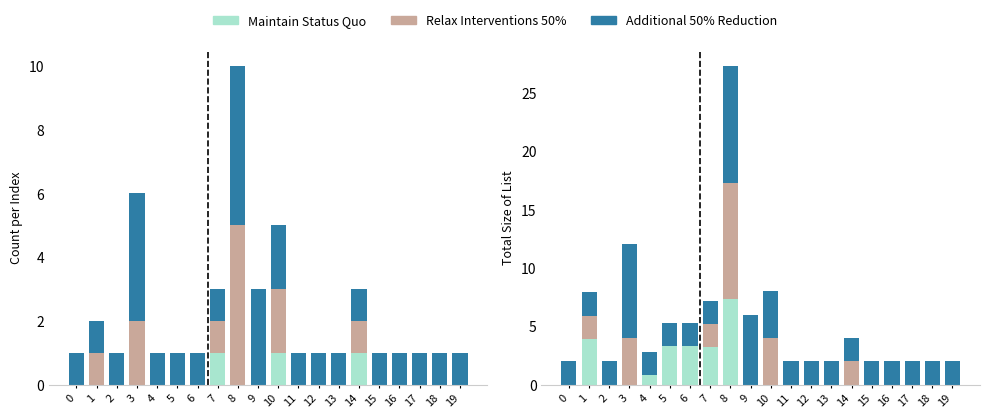

How many bars are there in each group?

3